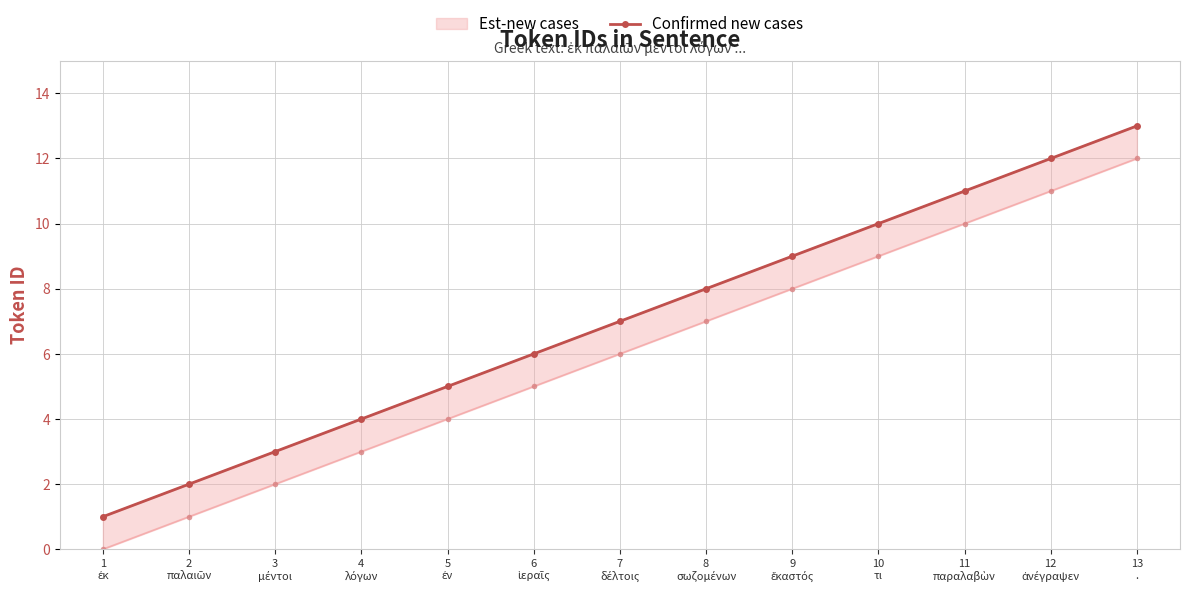

What is the approximate value at 3
μέντοι?

3